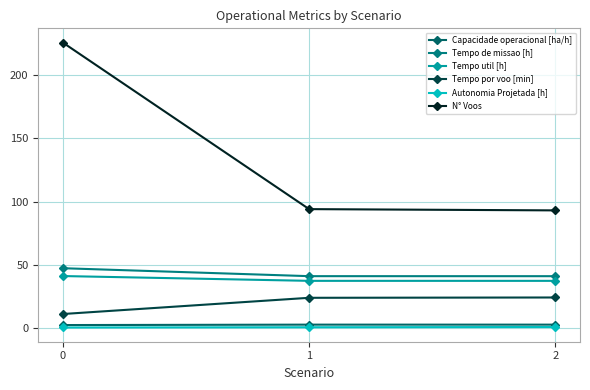

How many data points does each series have?

3